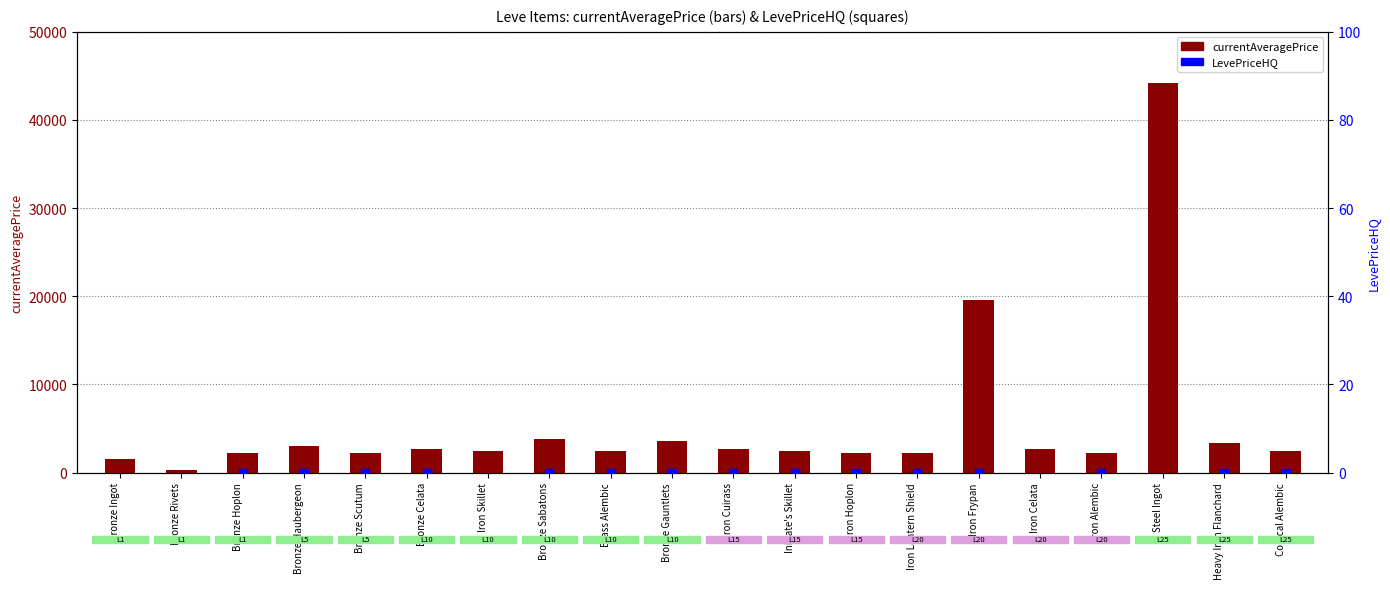

At which category is the sum across all series the highest?

Steel Ingot